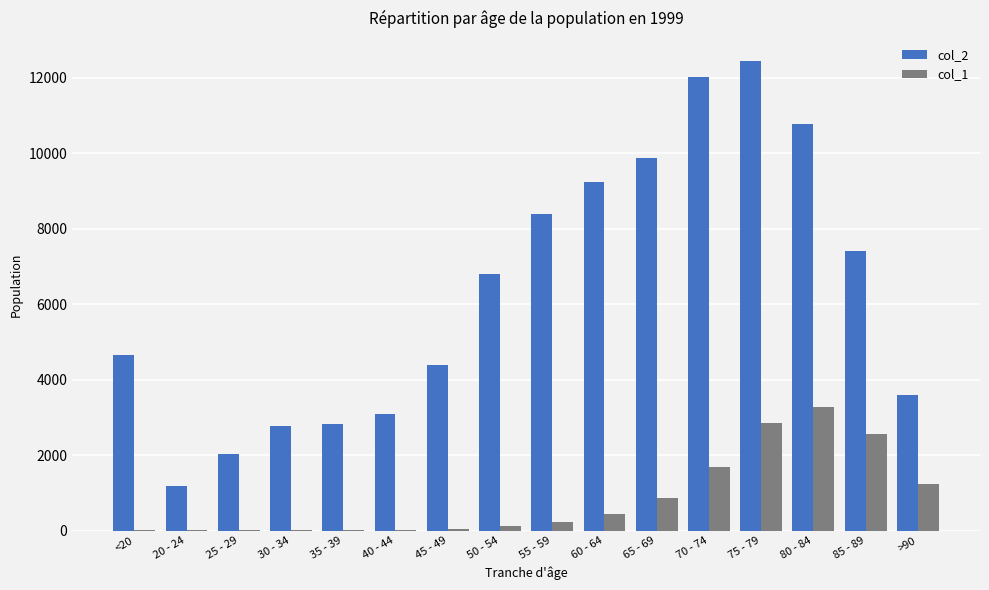

How many series are shown in this chart?

2